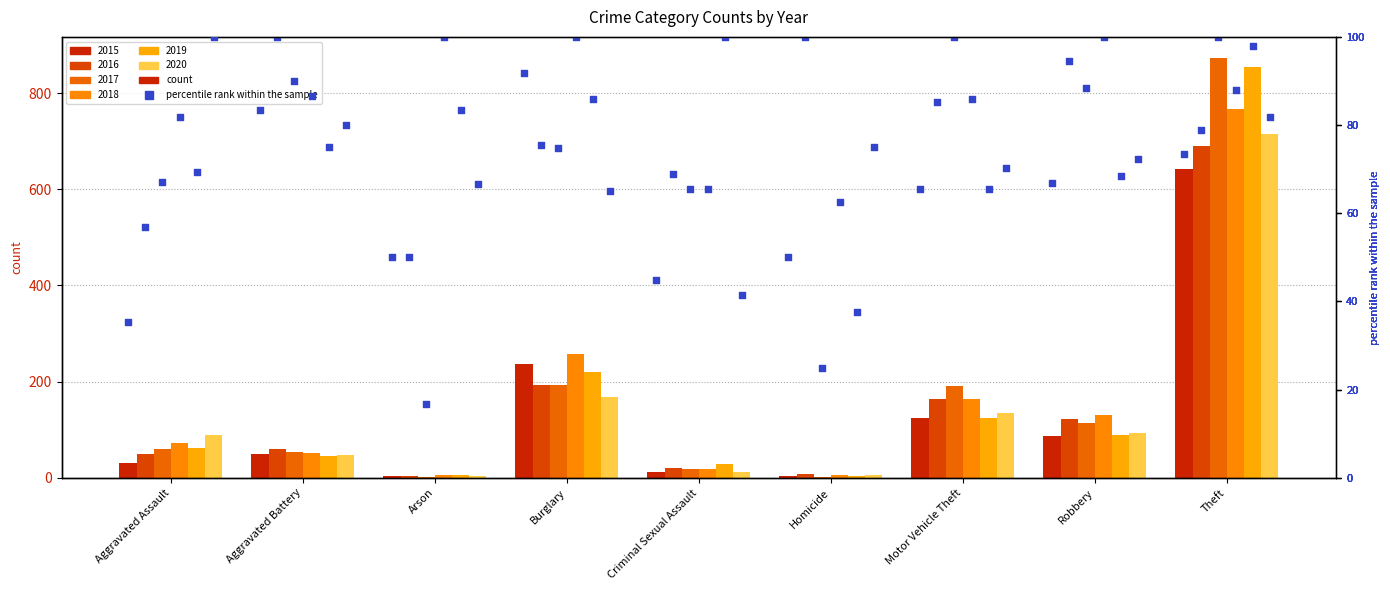

At how many categories does at least one series exceed 96?

9